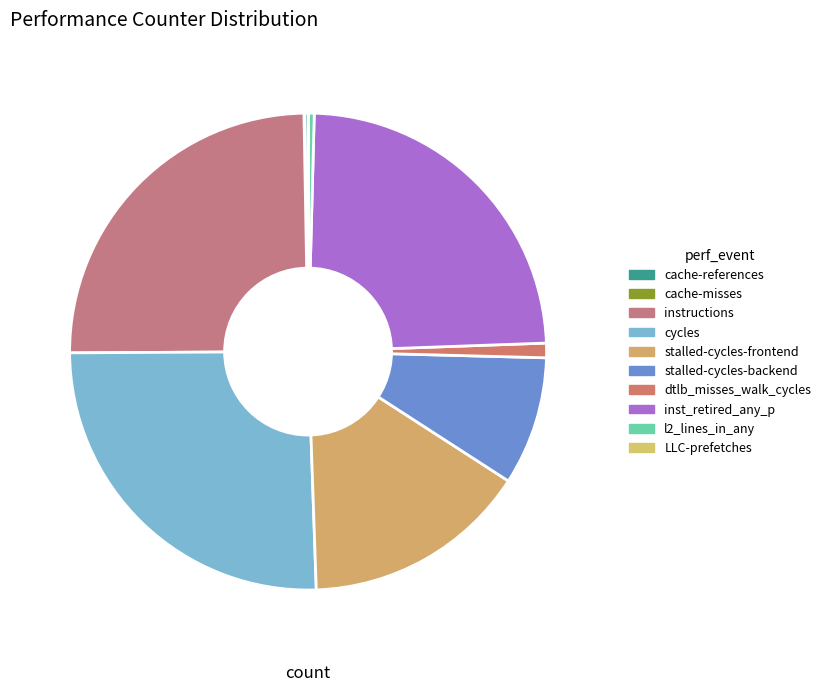

Does l2_lines_in_any account for over 50% of the chart?

No